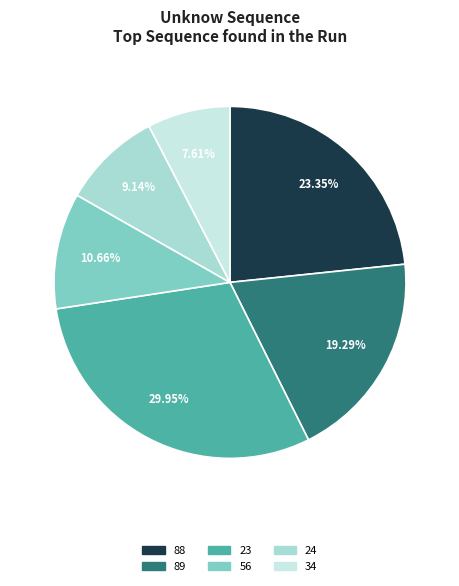

True or false: 88 accounts for 18% of the total.

False